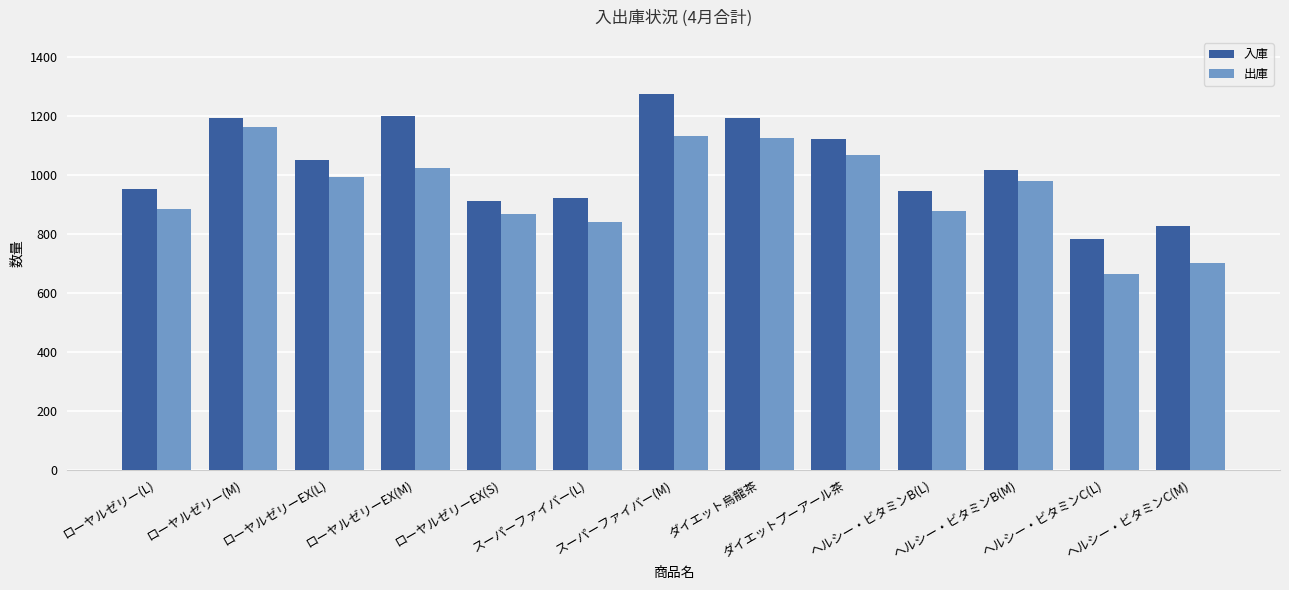

What is the value of the 出庫 bar at the 13th from the left?

700